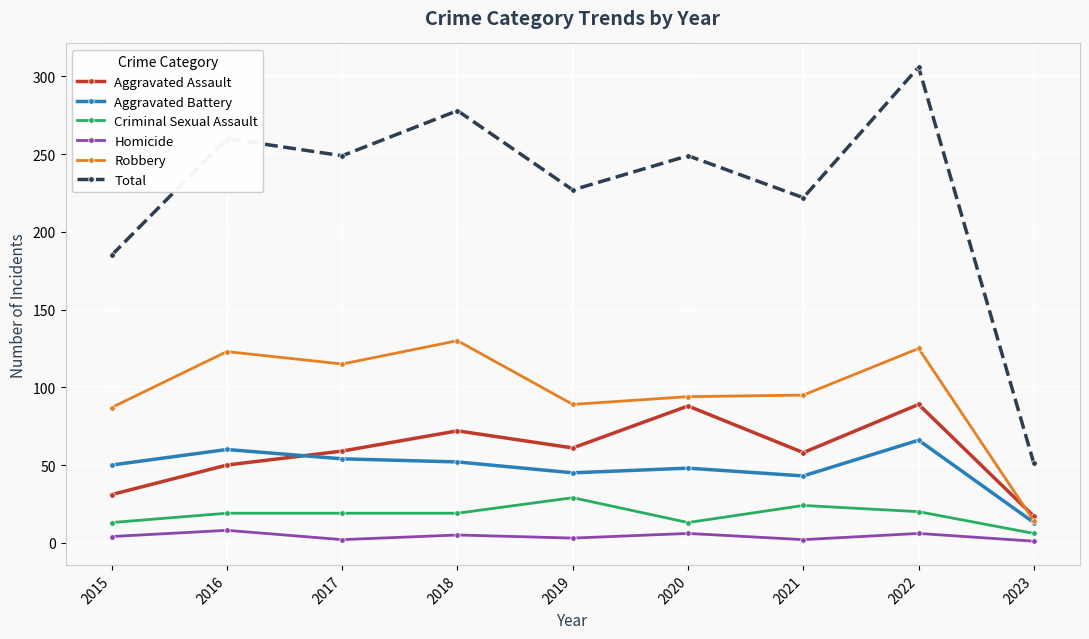

The Aggravated Battery series shows 27 at 2018. True or false?

False